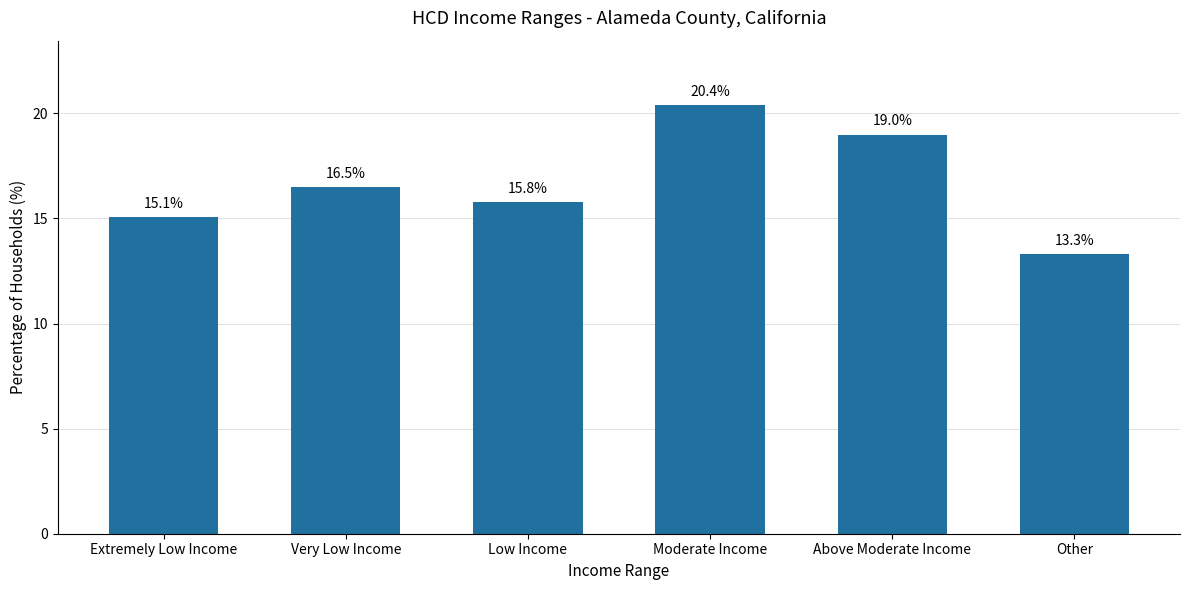

List the labels in order of value, smallest first.

Other, Extremely Low Income, Low Income, Very Low Income, Above Moderate Income, Moderate Income